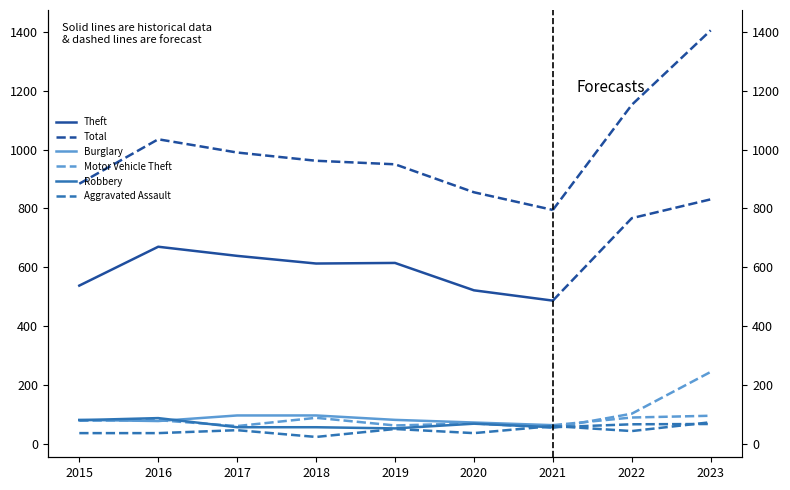

What is the spread (max minus min) of values at 2017?

943